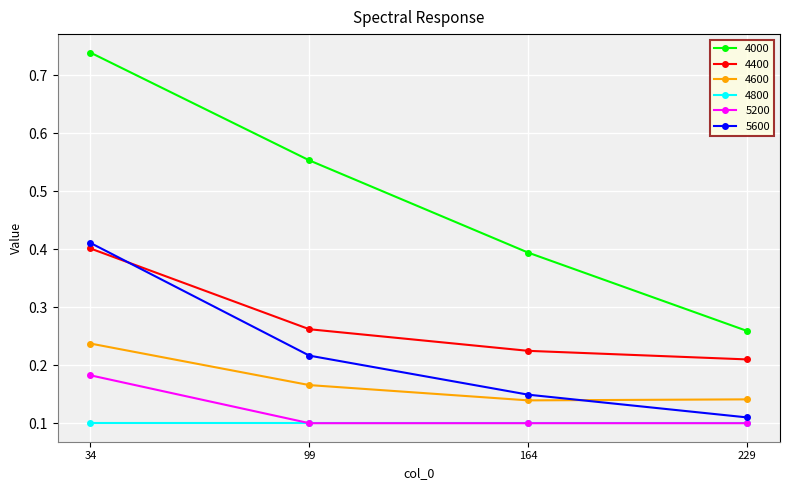

True or false: 4400 has a value of 0.1 at 164.

False